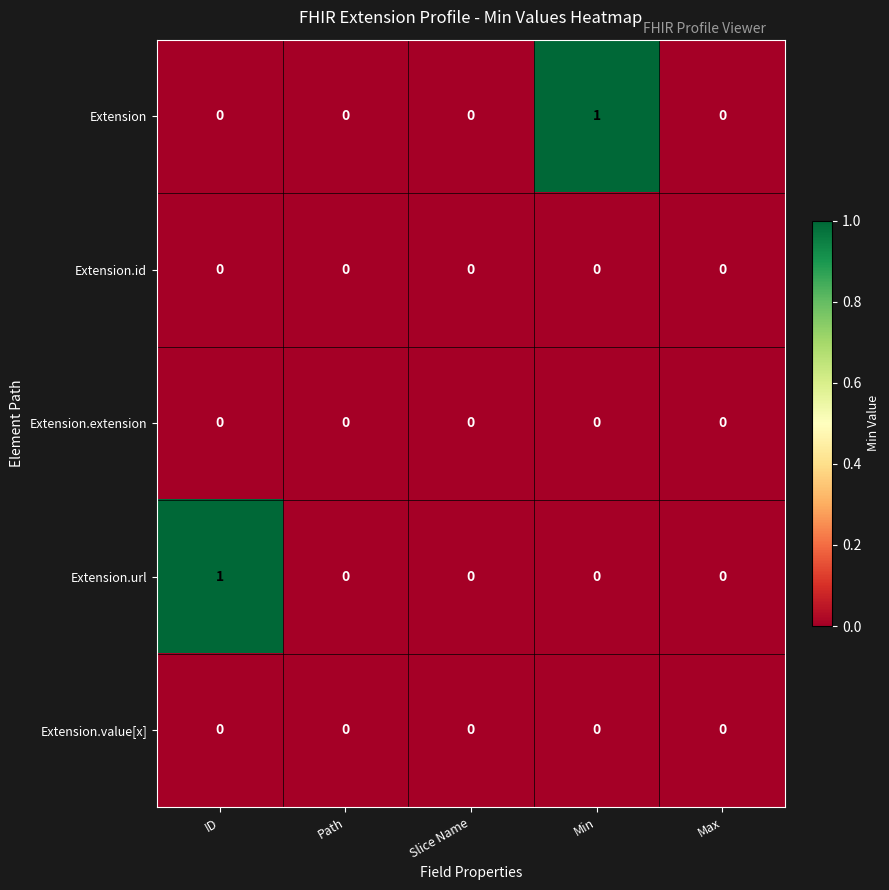

The value of Extension.extension at Min is 0. True or false?

True